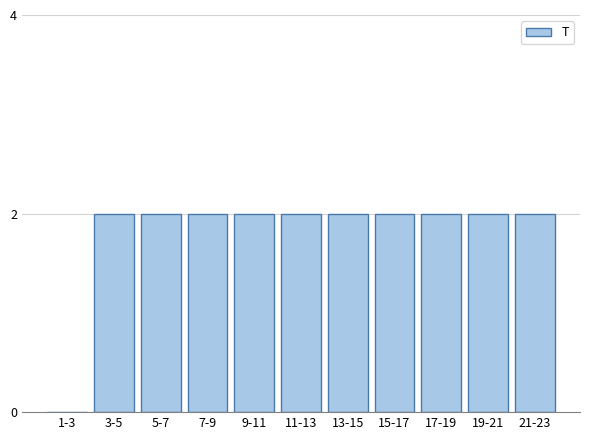

Reading left to right, what are all the values shown in this chart?

1-3=0	3-5=2	5-7=2	7-9=2	9-11=2	11-13=2	13-15=2	15-17=2	17-19=2	19-21=2	21-23=2